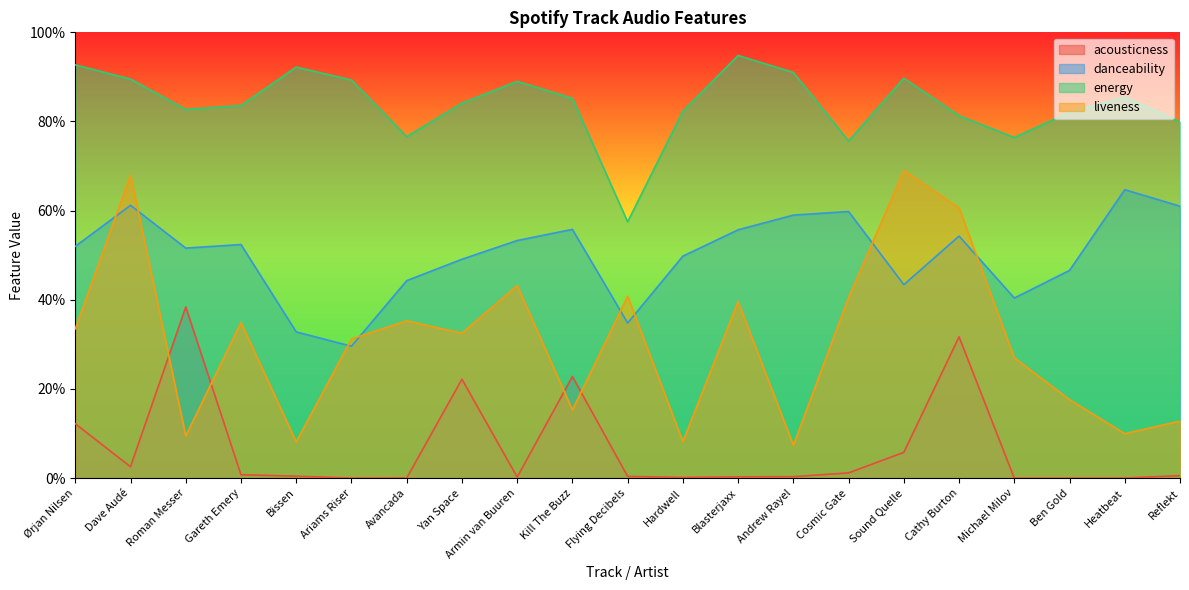

At which category is the sum across all series the highest?

Cathy Burton